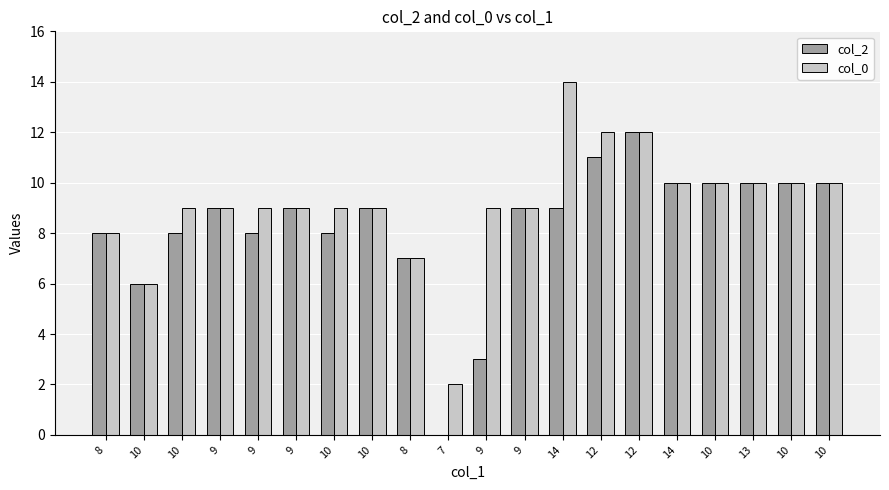

What are all the series names shown in the legend?

col_2, col_0